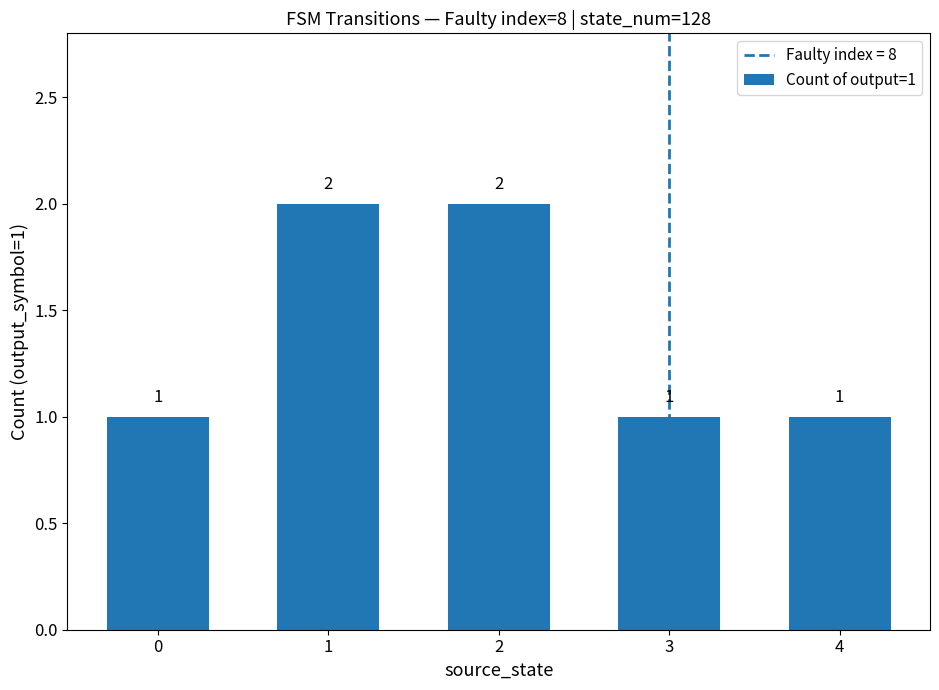

What is the ratio of the value at 4 to the value at 0?

1.0